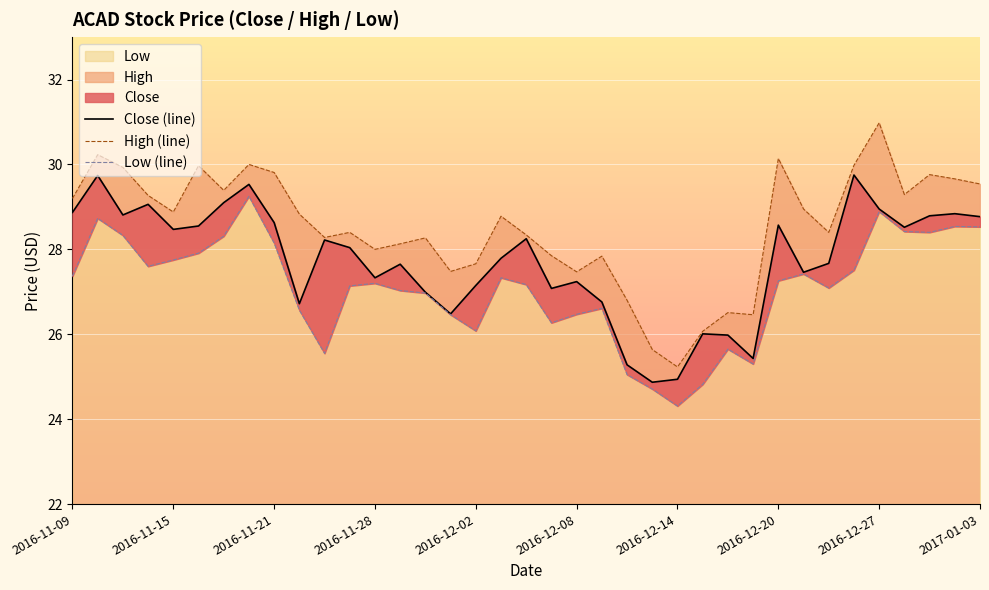

Rank the series by their maximum value, from lowest to highest.

Low (line), Close (line), High (line)